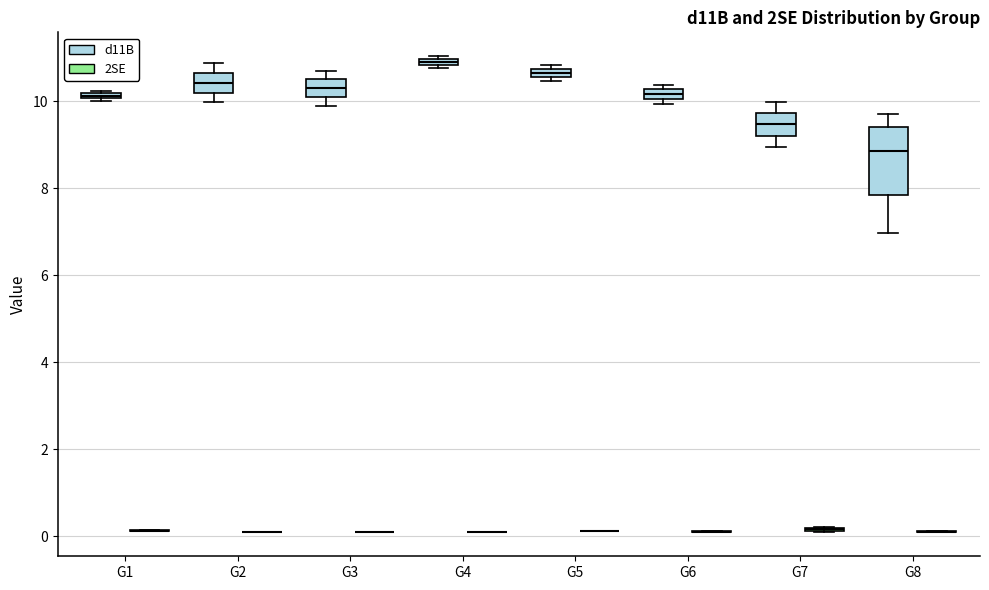

Where is the upper edge of the box for G8 (d11B) on the y-axis? The values are not printed on the chart, so give them approximately, as read against the axis.

9.4